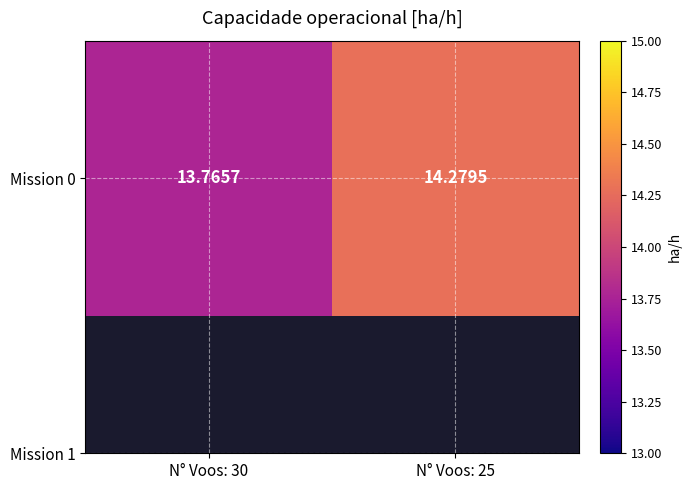

Reading left to right, transcribe all the data shown in this chart.

13.8	14.3